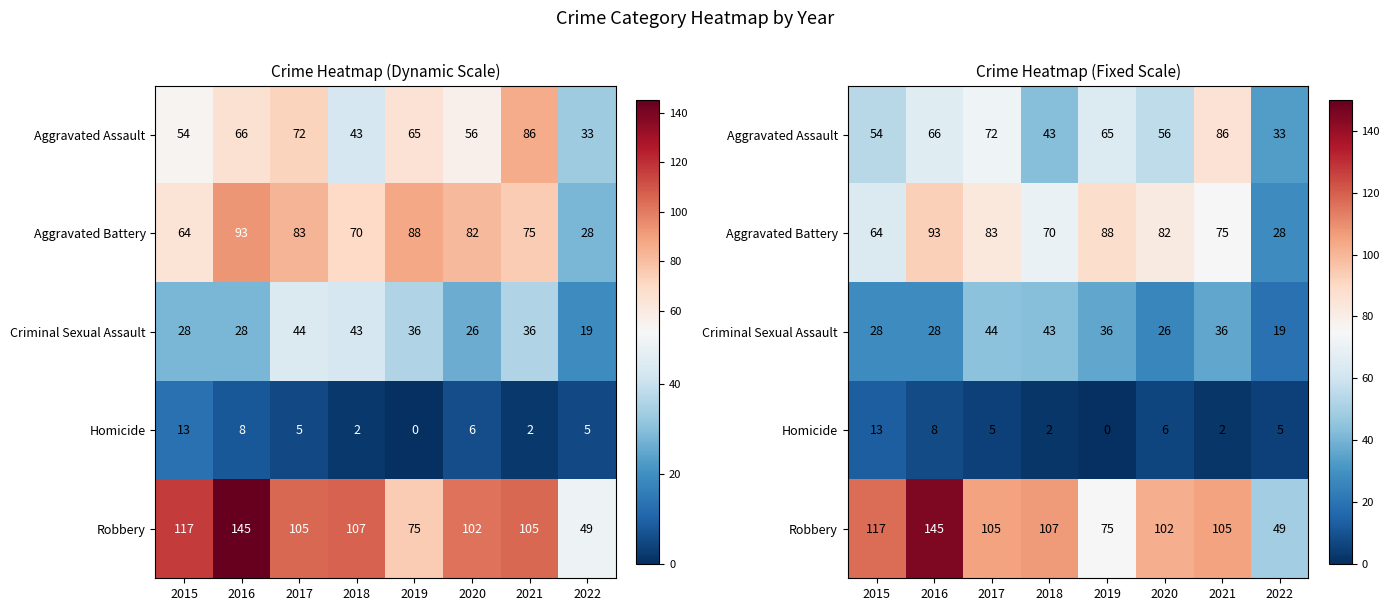

What is the sum of the Homicide values at 2021 and 2020?

8